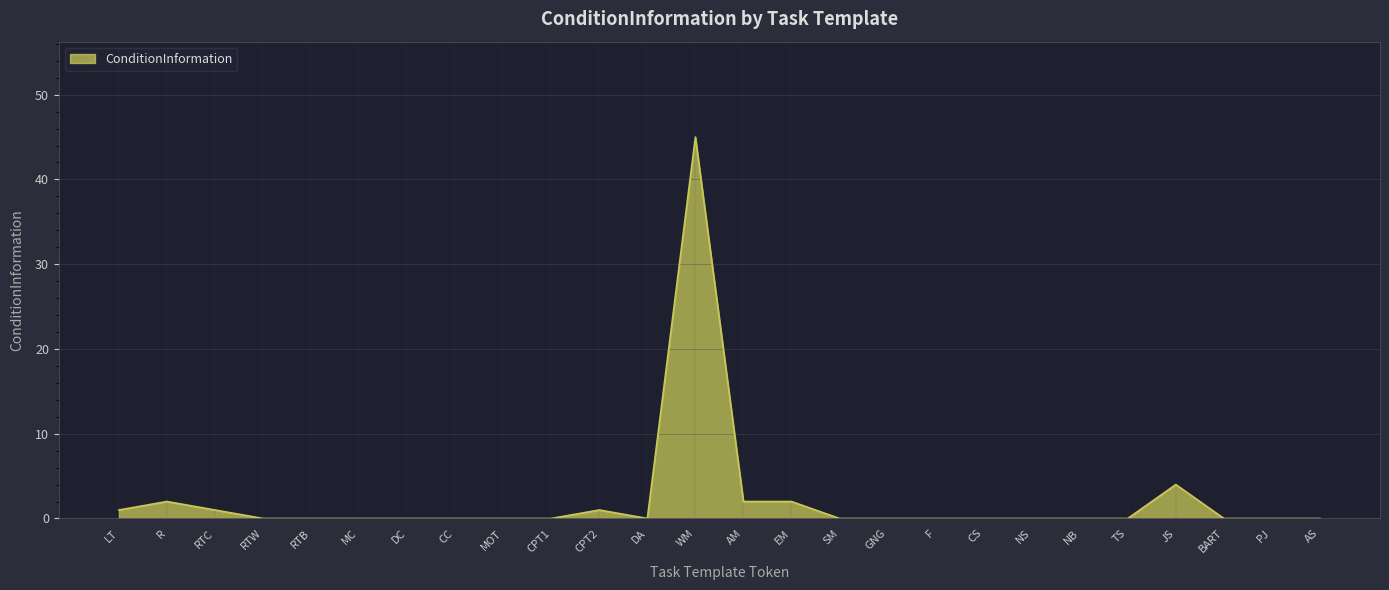

Does the chart display data point markers on the line(s)?

No